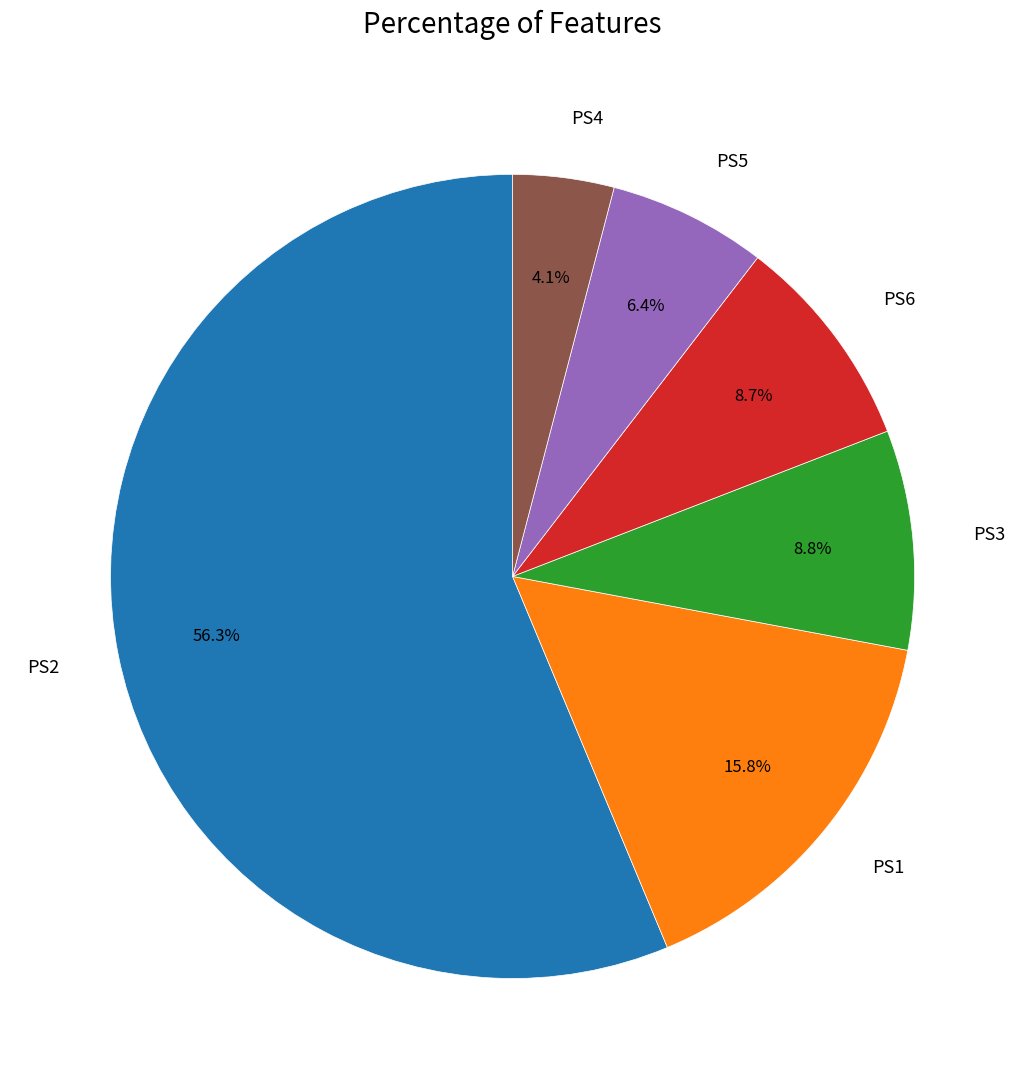

Is there a majority slice in this chart?

Yes